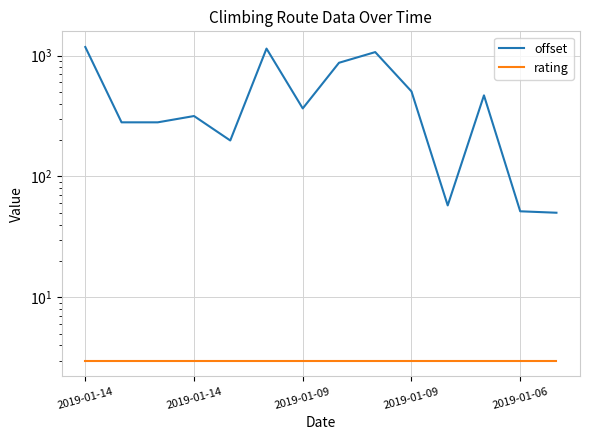

True or false: rating and offset intersect in this chart.

False